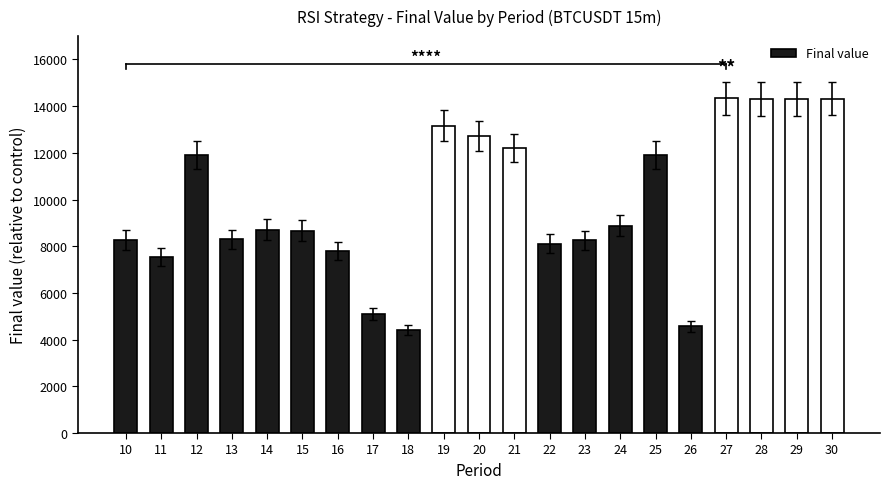

How many series are shown in this chart?

1